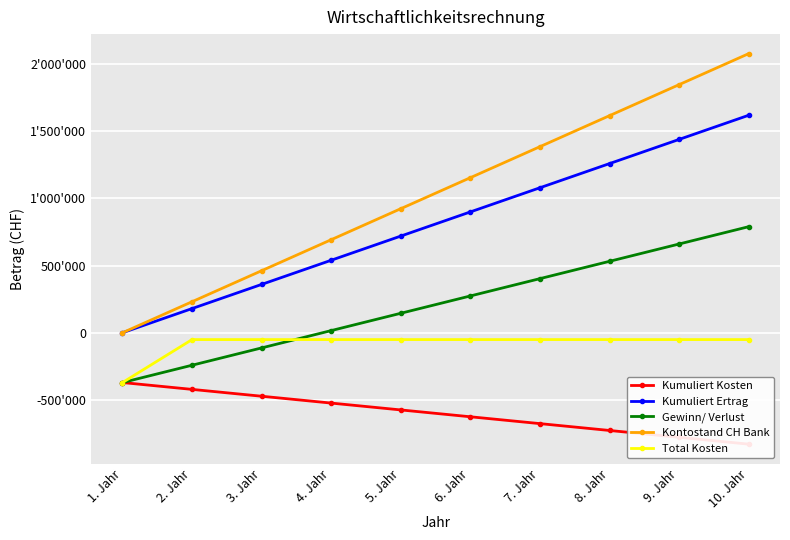

What is the highest value of the Total Kosten series?

-51000